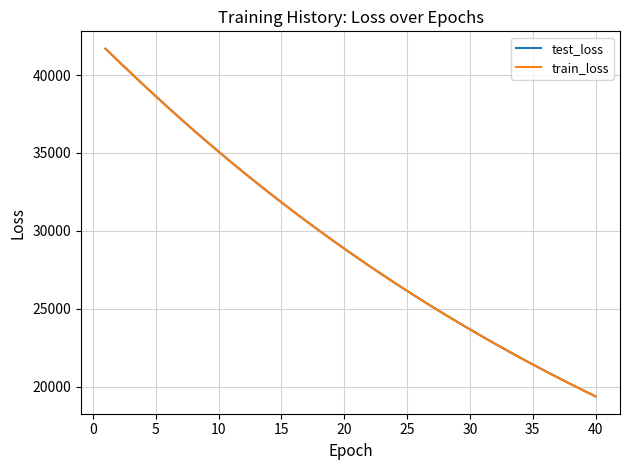

Count the number of categories in the chart.

40